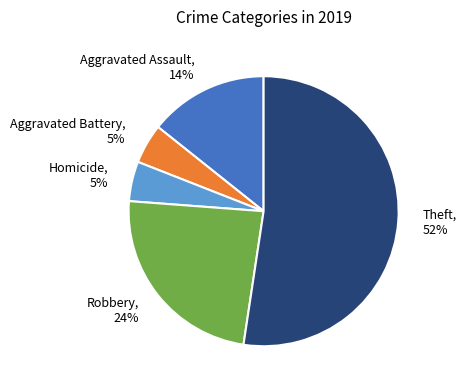

How many slices are in this pie chart?

5